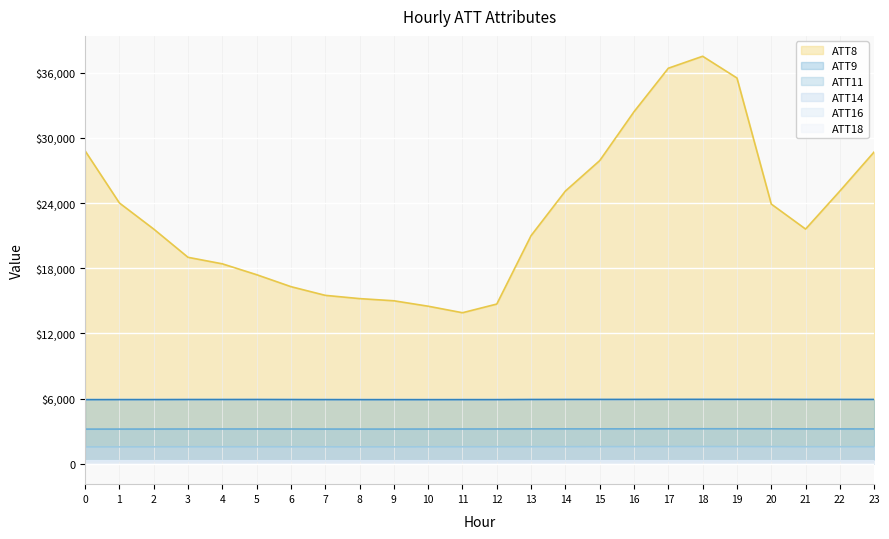

At how many categories does at least one series exceed 13992?

23